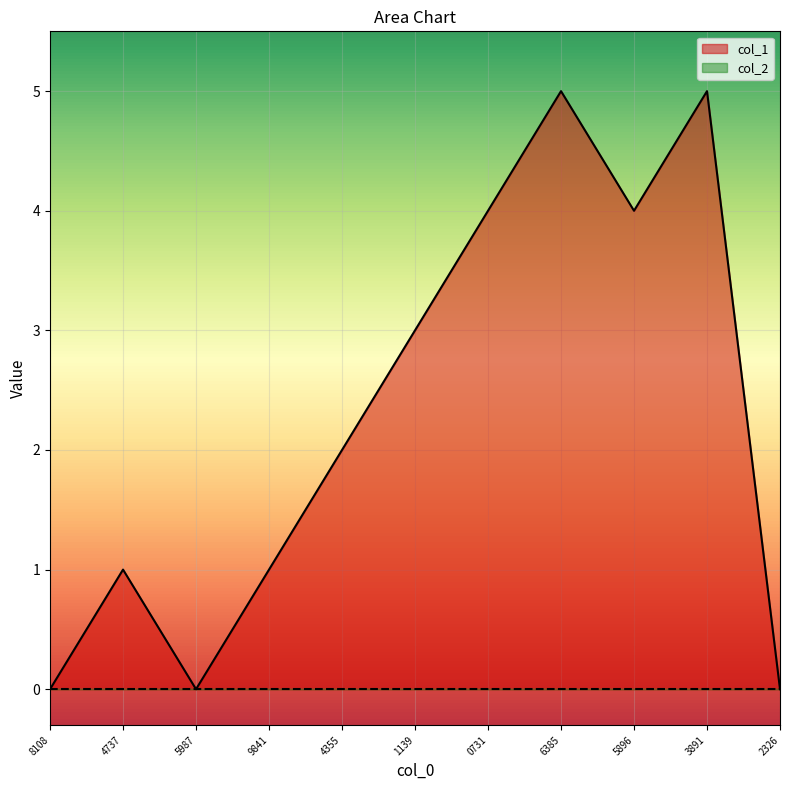

Which series has the largest total across all categories?

col_1